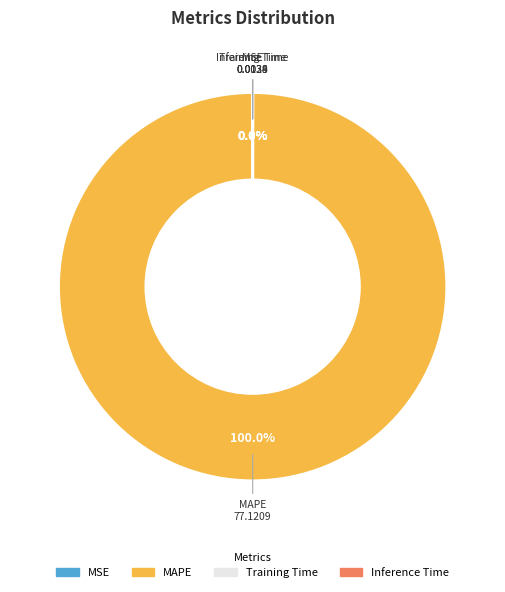

Does any single category account for the majority?

Yes